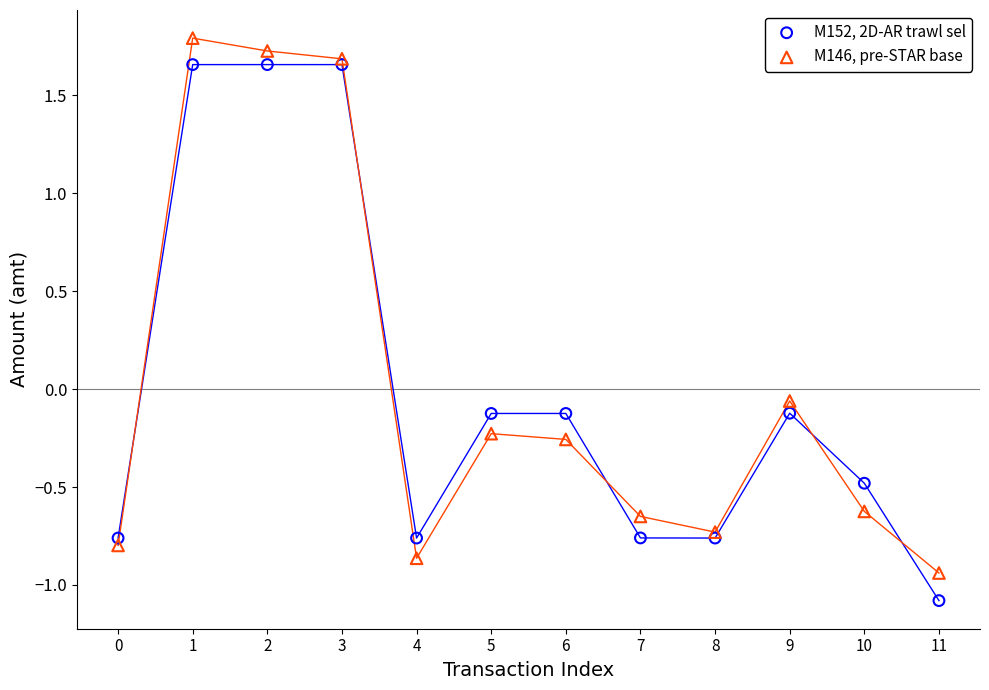

Which series contains the highest Y value?

M146, pre-STAR base